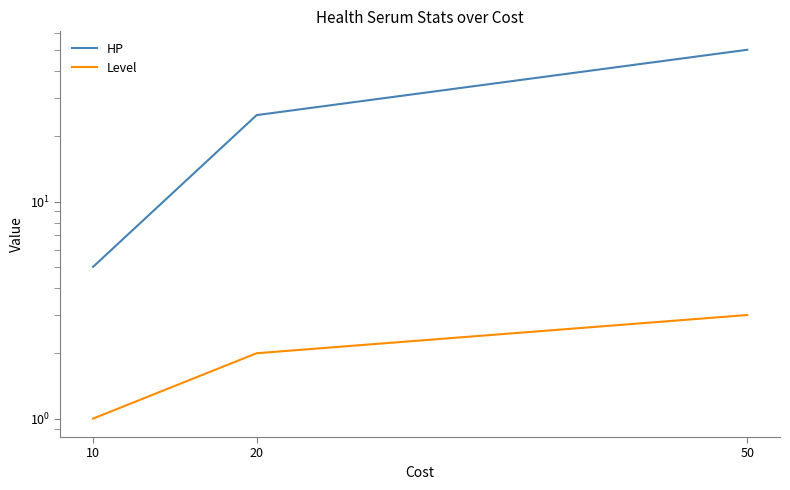

List the labels in order of HP value, largest first.

50, 20, 10